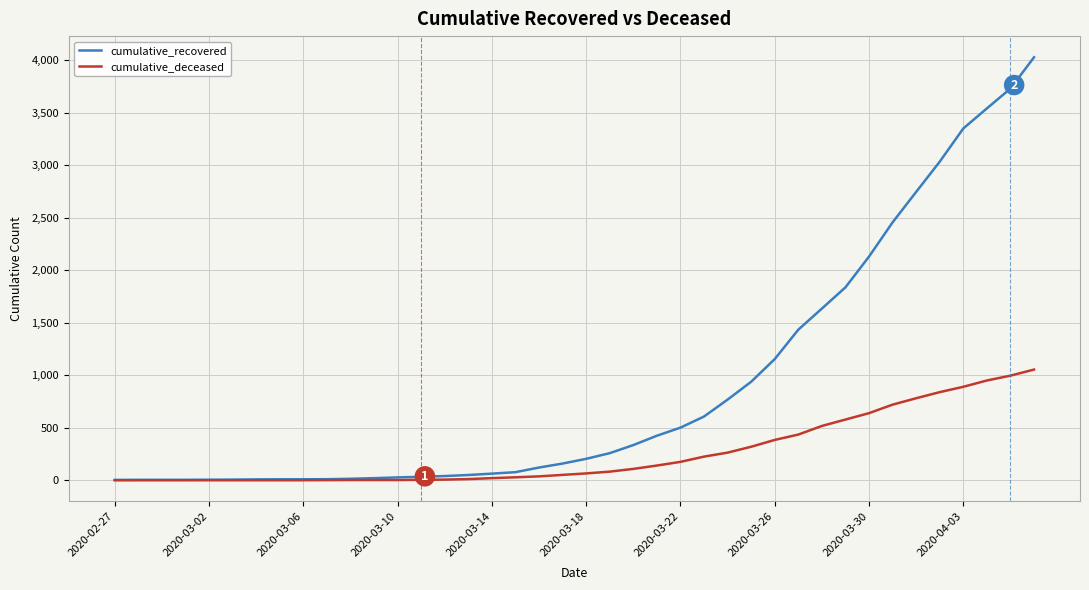

Rank the series by their maximum value, from highest to lowest.

cumulative_recovered, cumulative_deceased